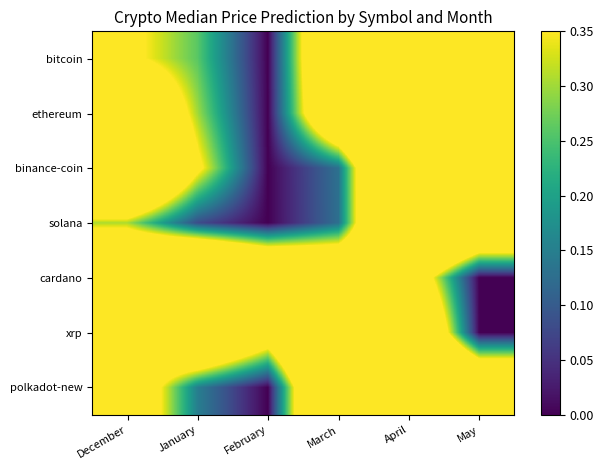

List the series in order of their peak value, highest first.

bitcoin, ethereum, binance-coin, solana, cardano, xrp, polkadot-new